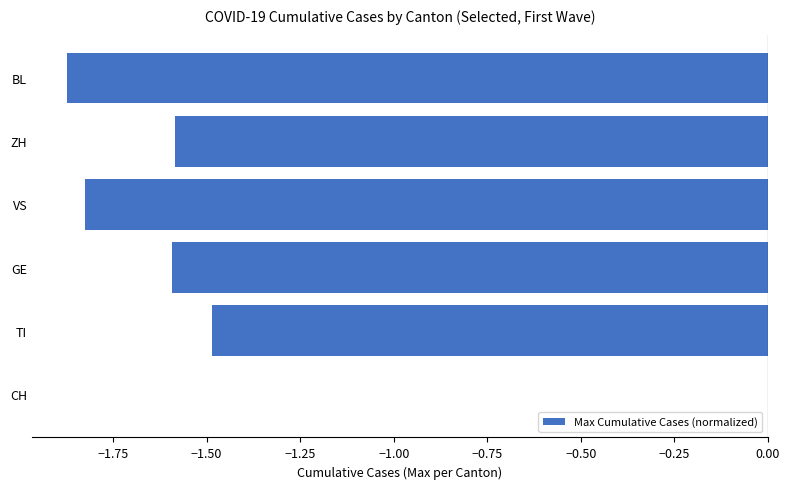

The value at GE is -1.6. True or false?

True